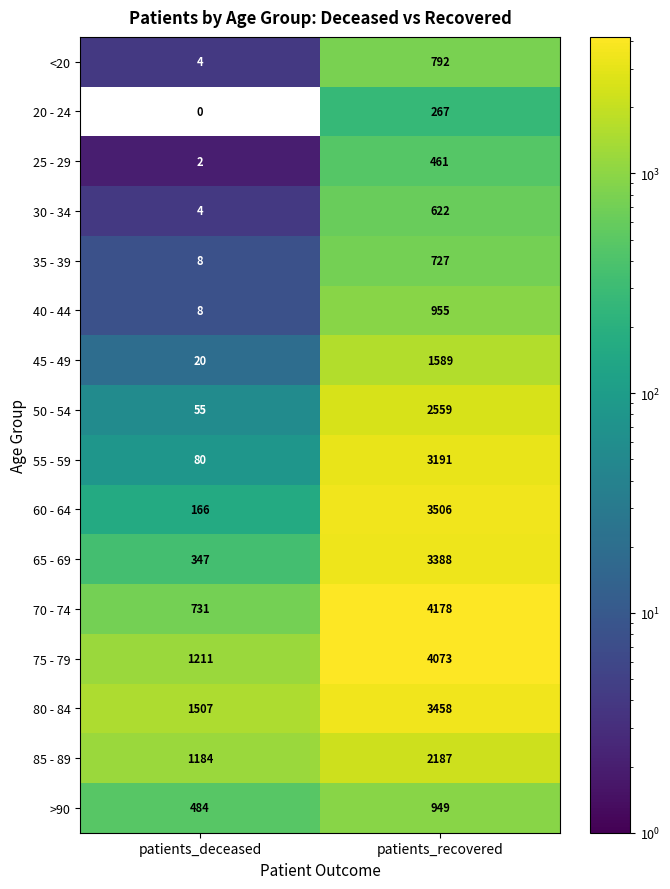

Which series has the largest total across all categories?

75 - 79